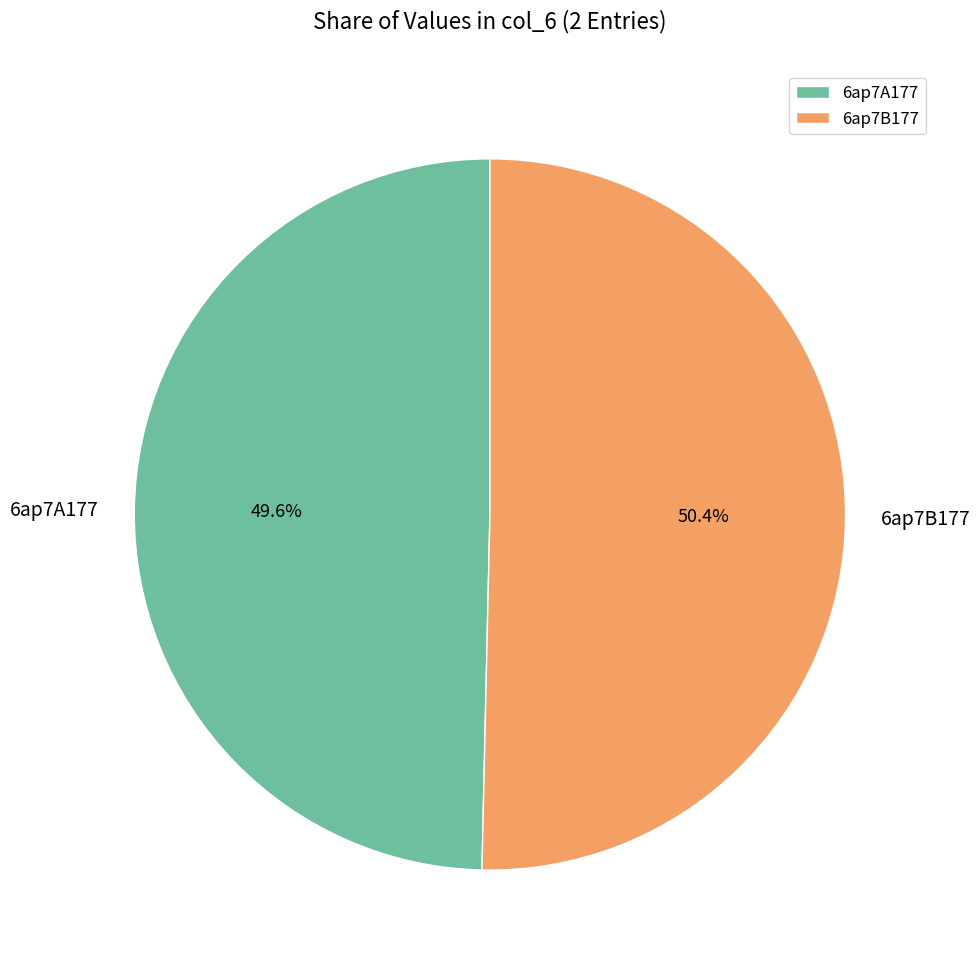

What percentage is the 6ap7A177 slice, to the nearest percent?

50%